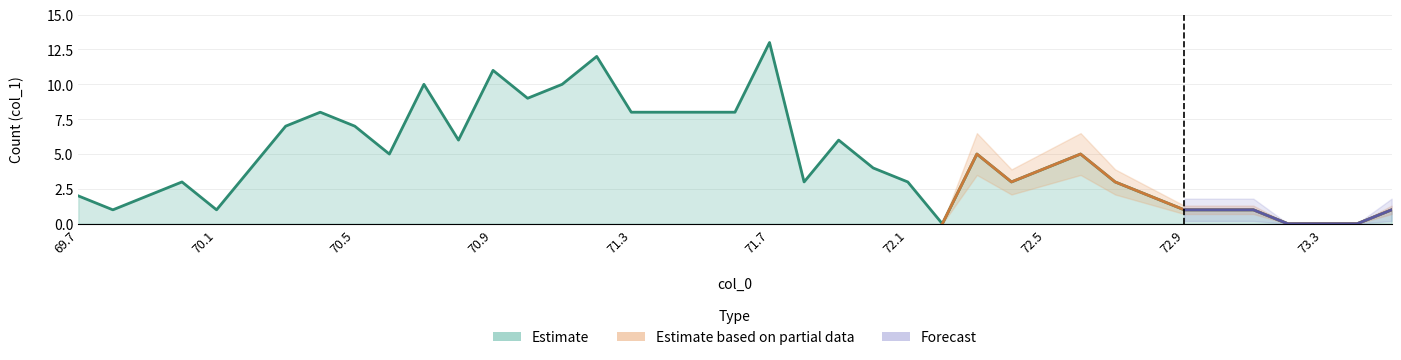

What is the ratio of the value at 70.6 to the value at 69.8?

5.0